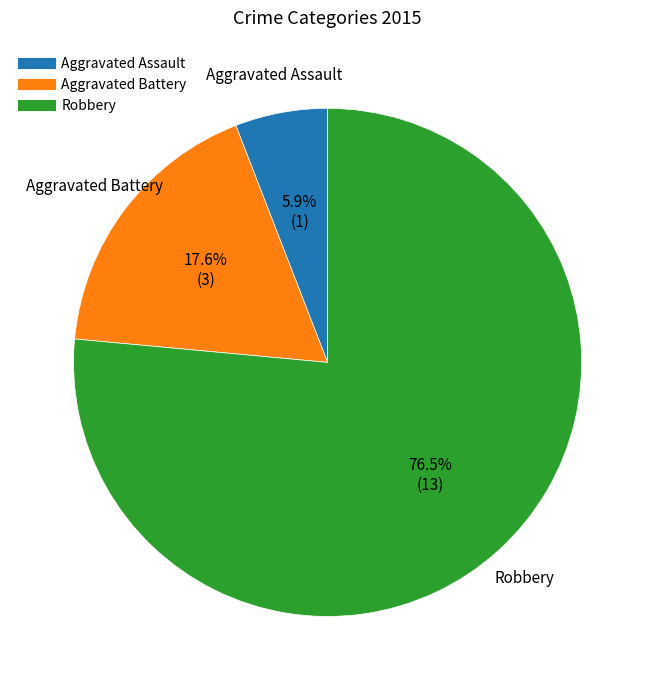

The Aggravated Battery slice represents 25% of the pie. True or false?

False